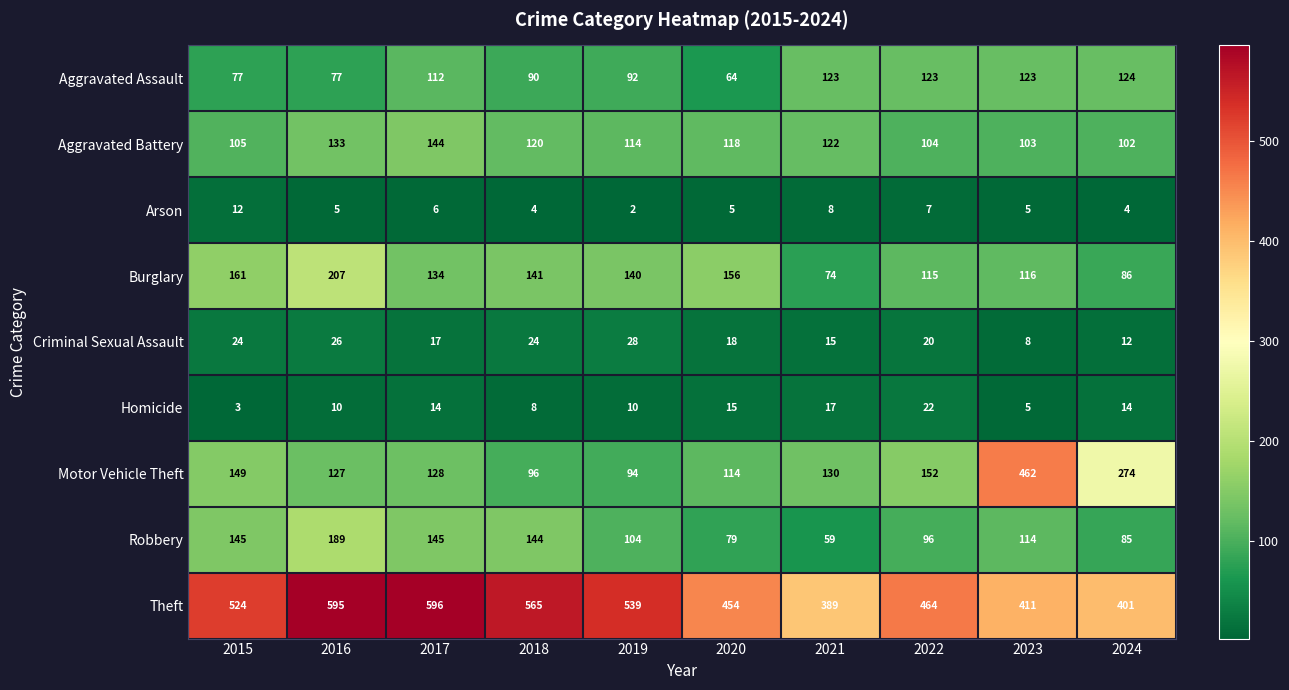

What is the difference between the Burglary values at 2021 and 2016?

133